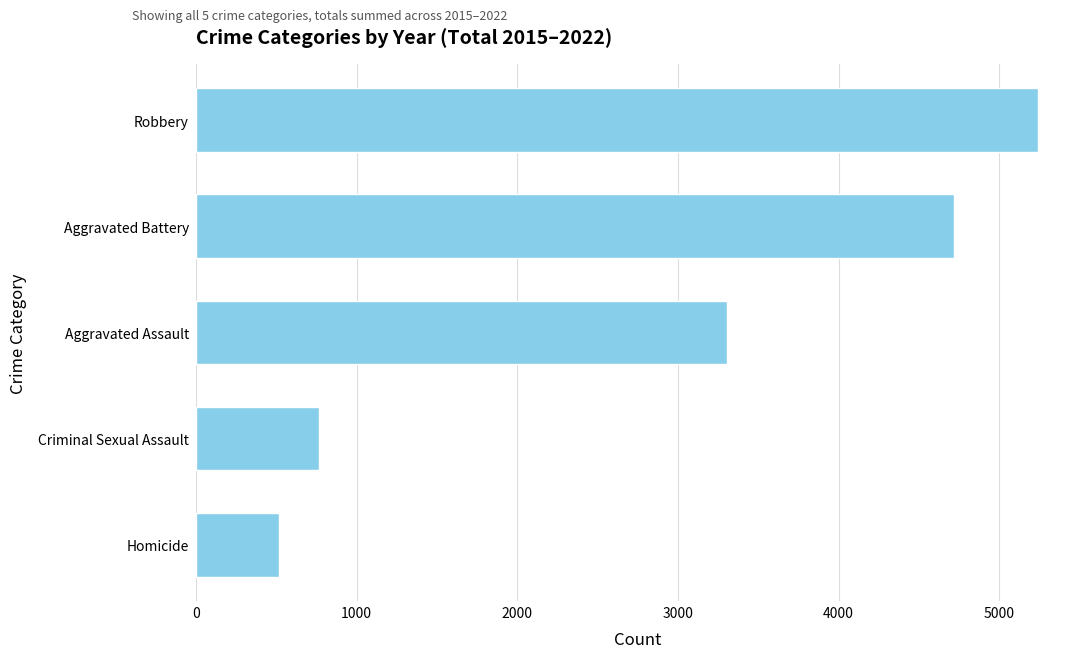

What is the sum of the values at Homicide and Aggravated Battery?

5240